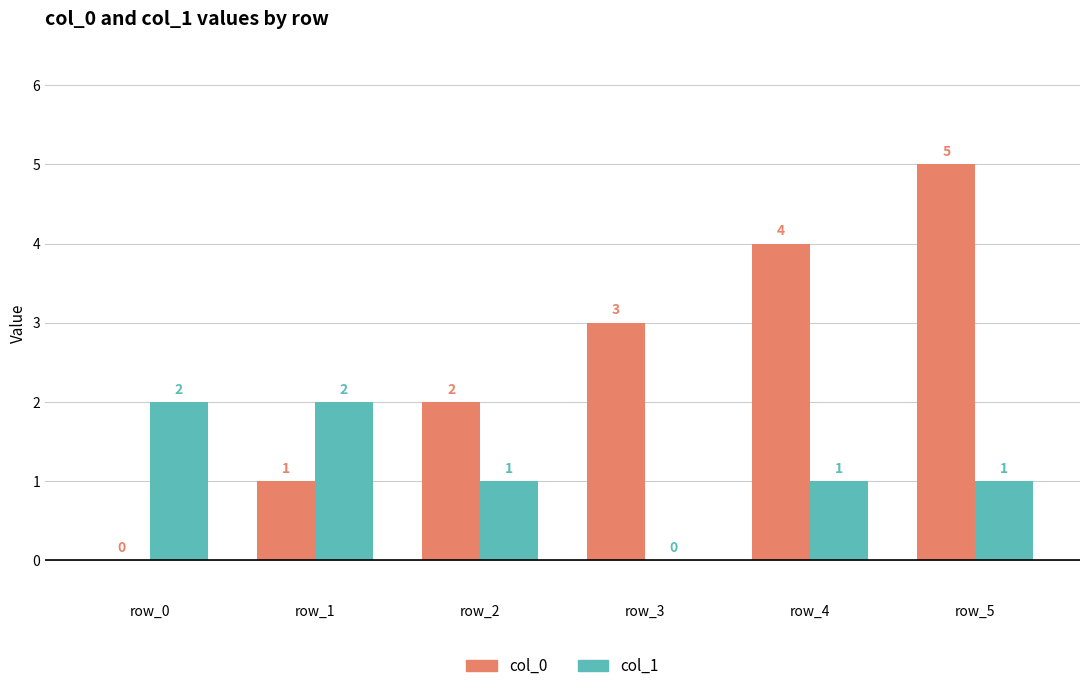

Which series has the widest spread of values?

col_0